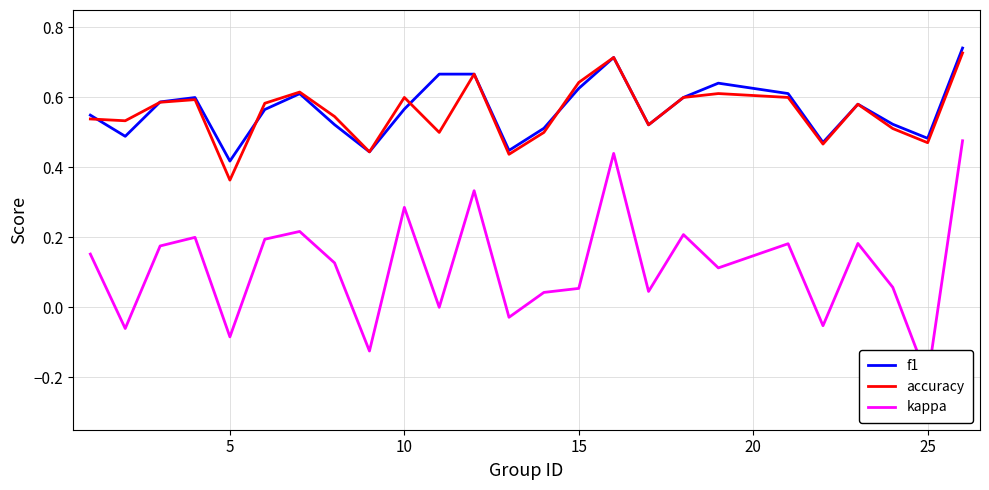

What is the difference between the maximum and minimum values in the f1 series?

0.3